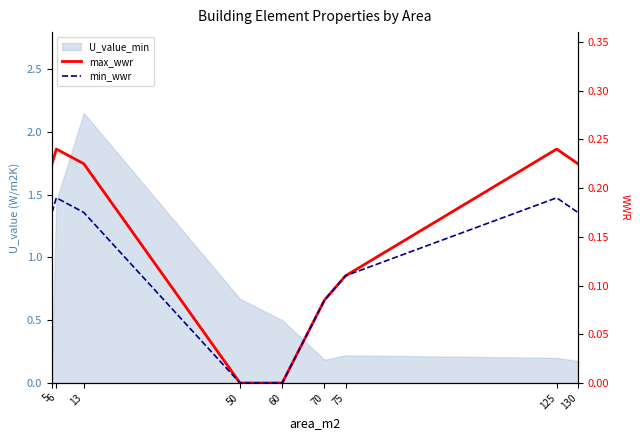

What is the value of the min_wwr point at the 3rd from the left?

0.2